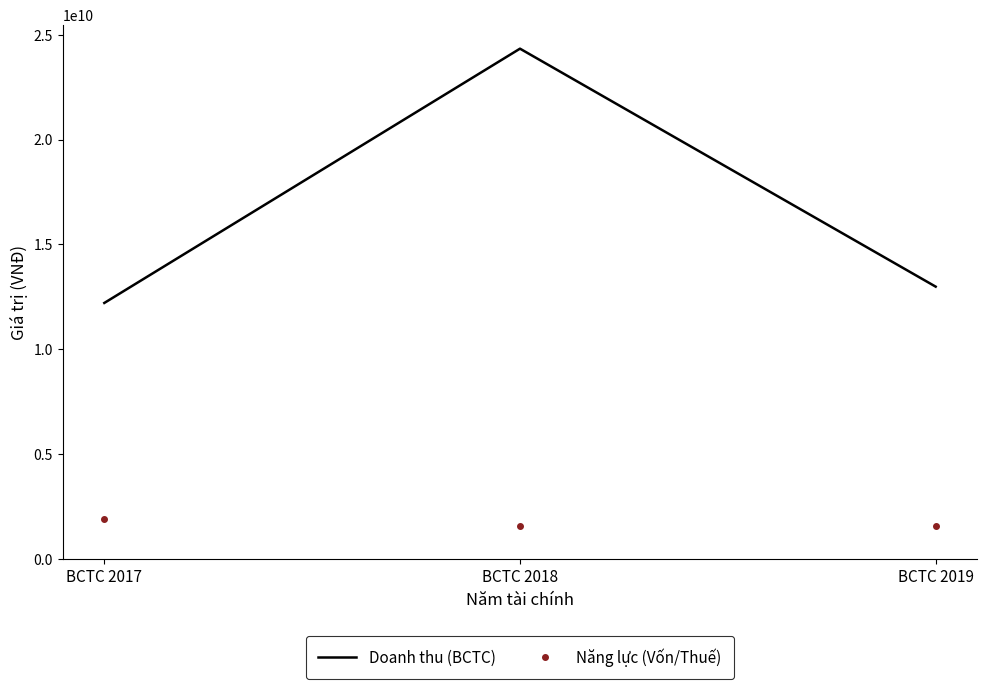

How many values in the Doanh thu (BCTC) series are below 12985343471?

1